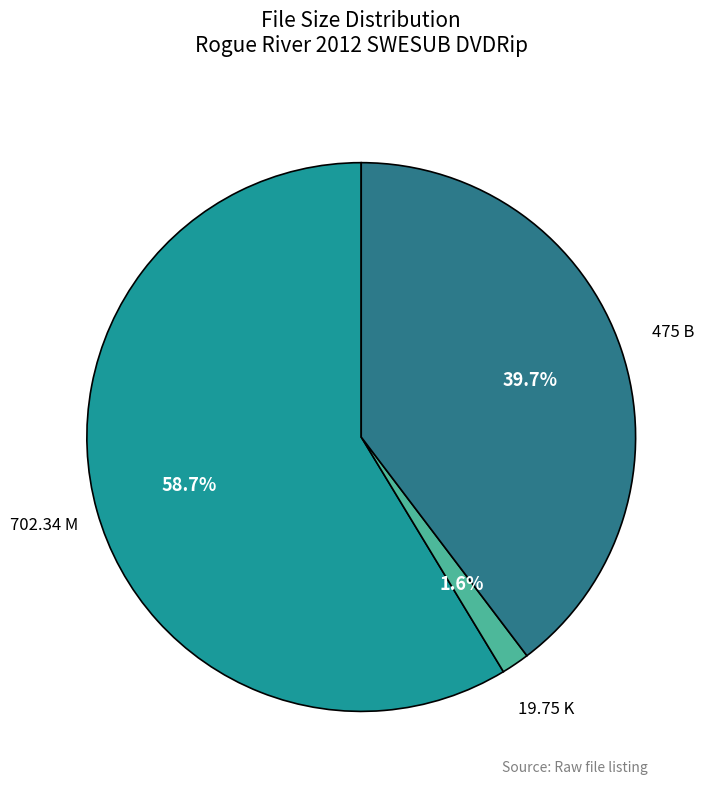

To the nearest percent, what is the average slice percentage?

33%